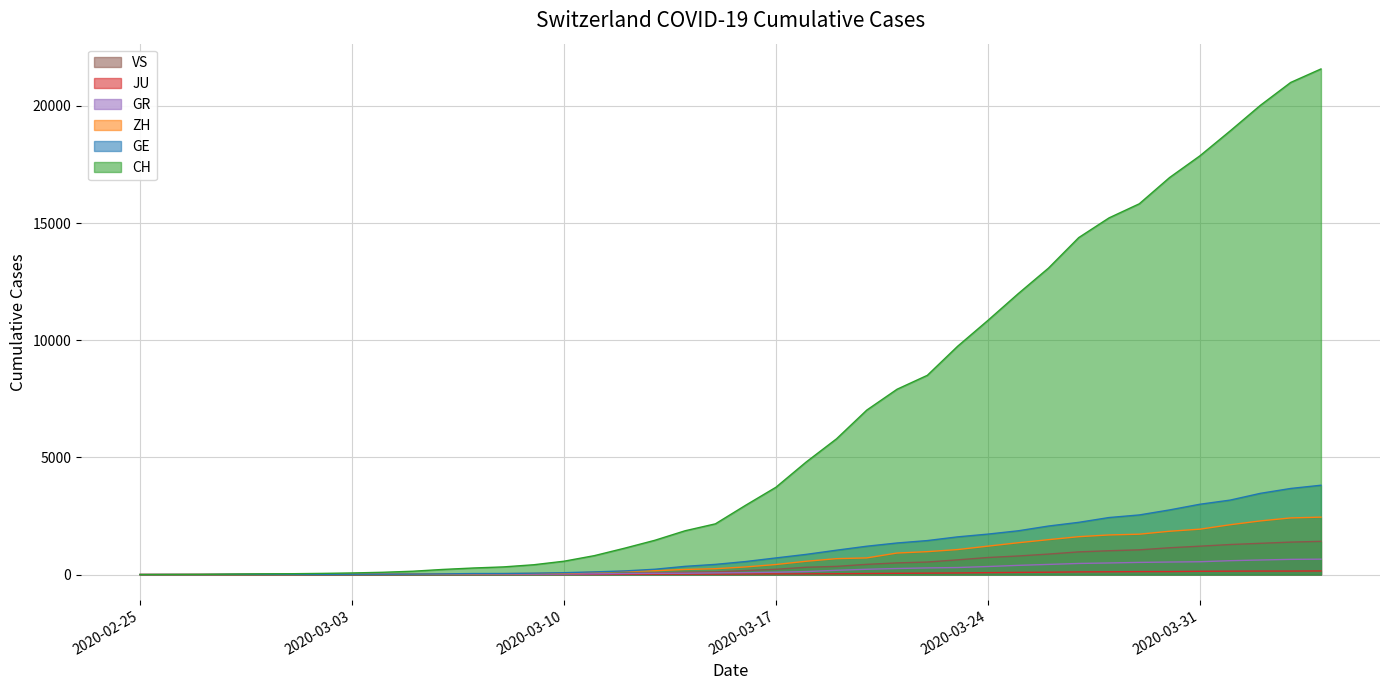

What is the average value of the ZH series?

725